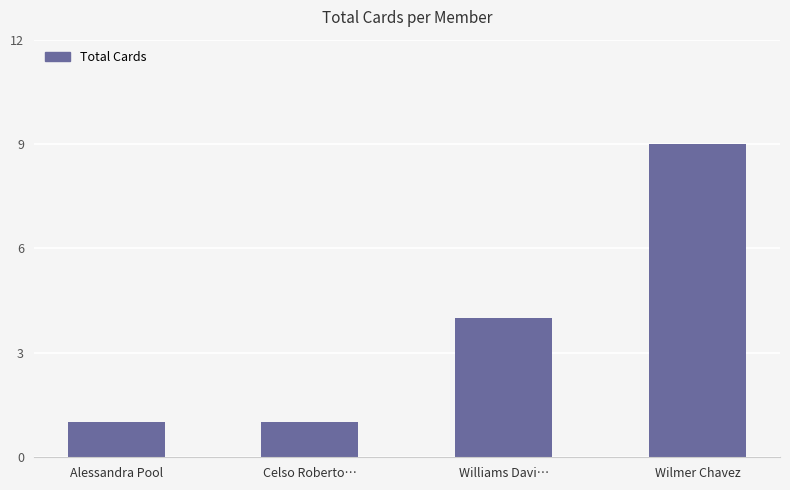

What is the ratio of the value at Celso Roberto… to the value at Wilmer Chavez?

0.1